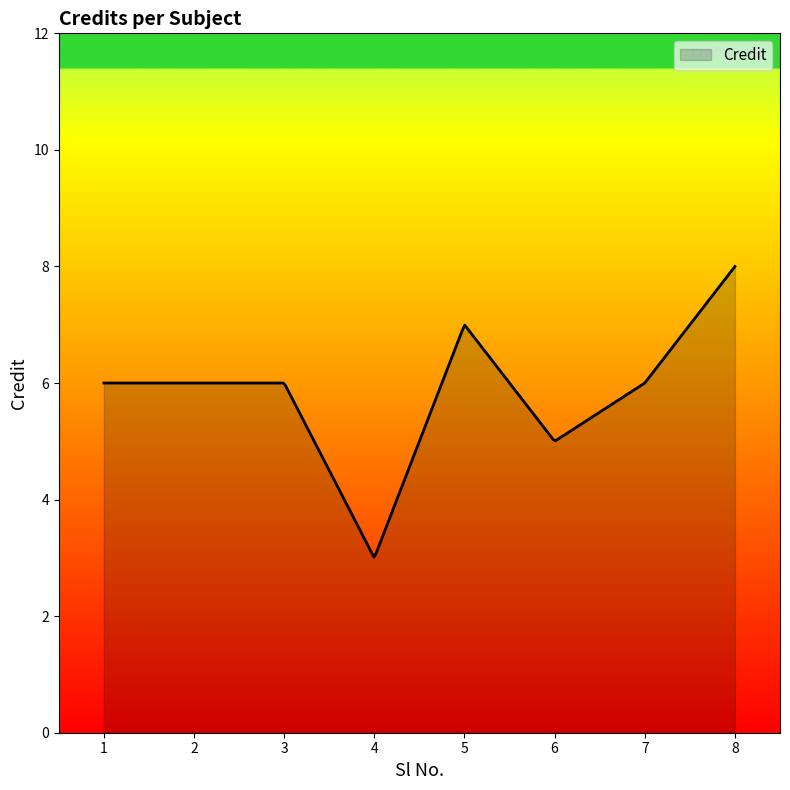

What is the value of the 6th point from the left?

5